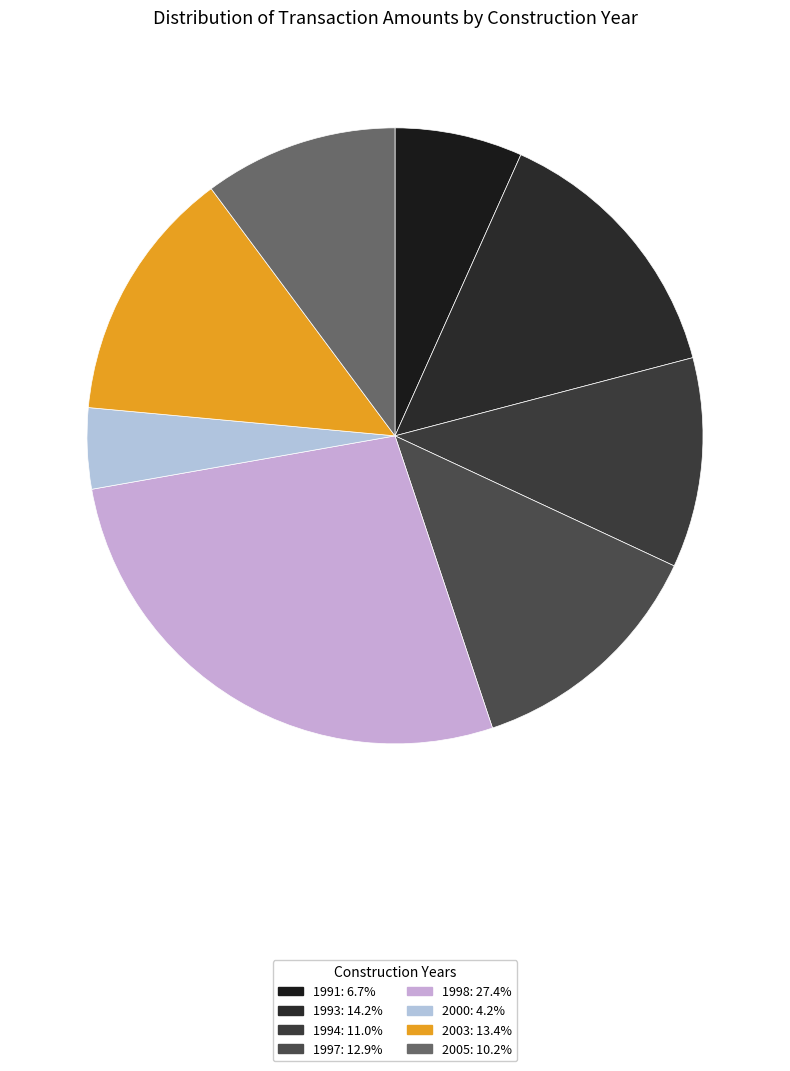

How many segments does this pie chart have?

8